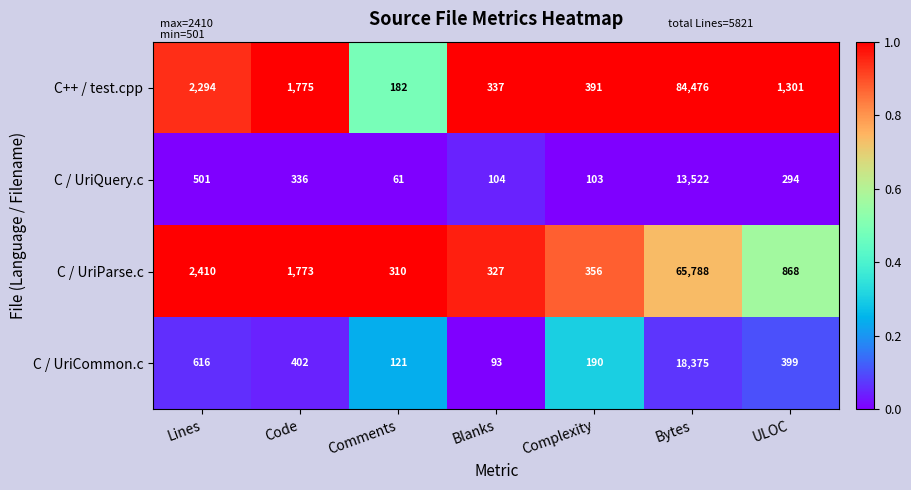

Which series has the largest total across all categories?

C++ / test.cpp